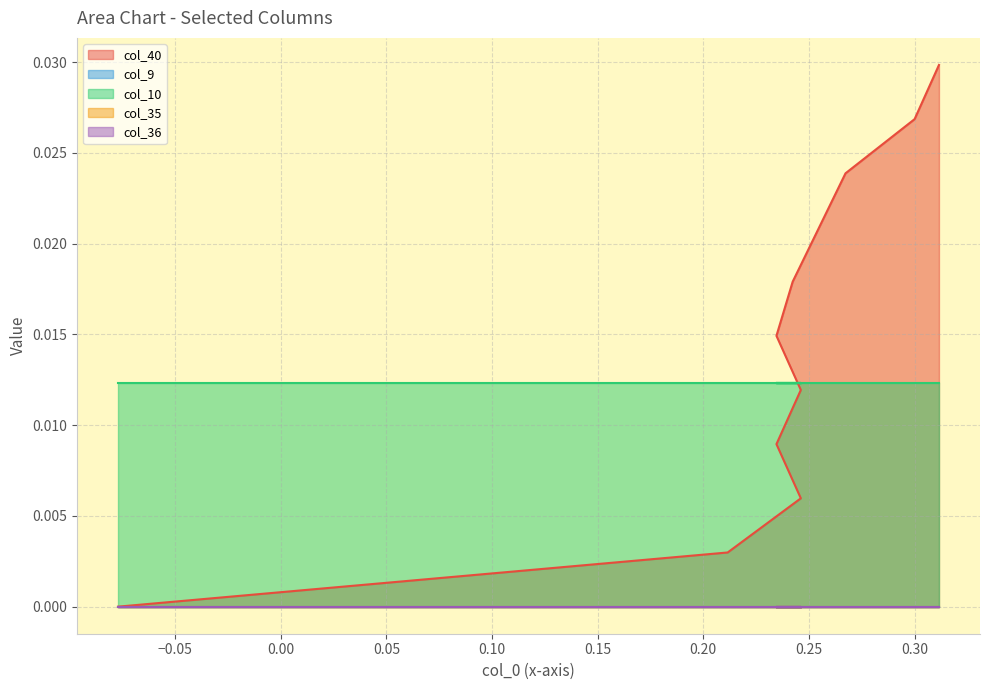

How many lines are shown in the chart?

5